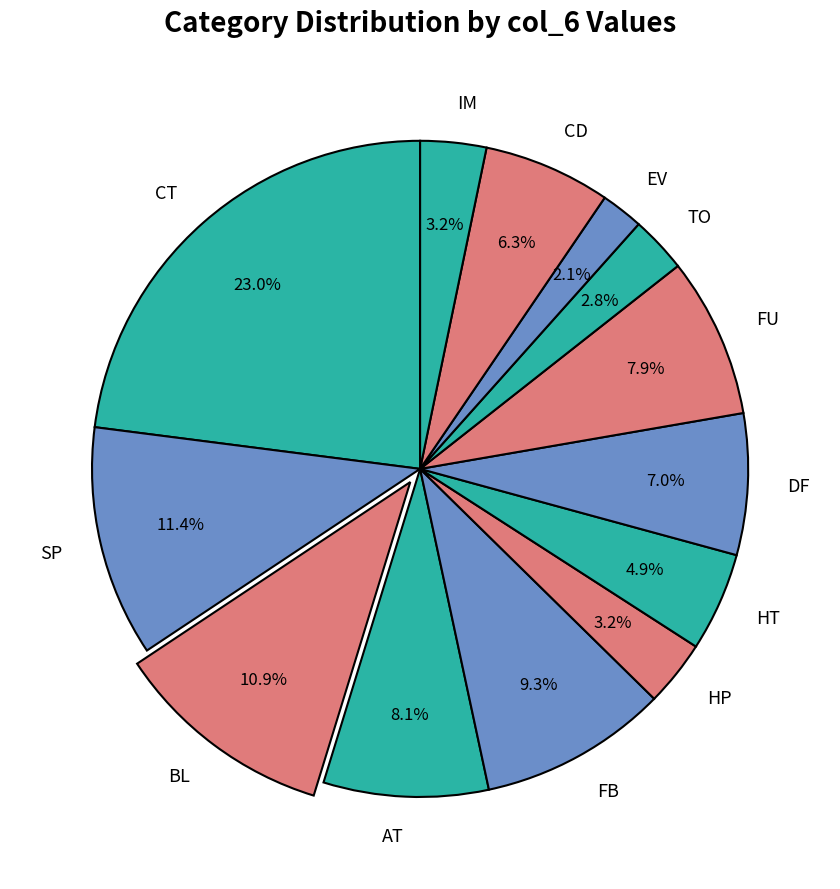

To the nearest percent, what is the average slice percentage?

8%